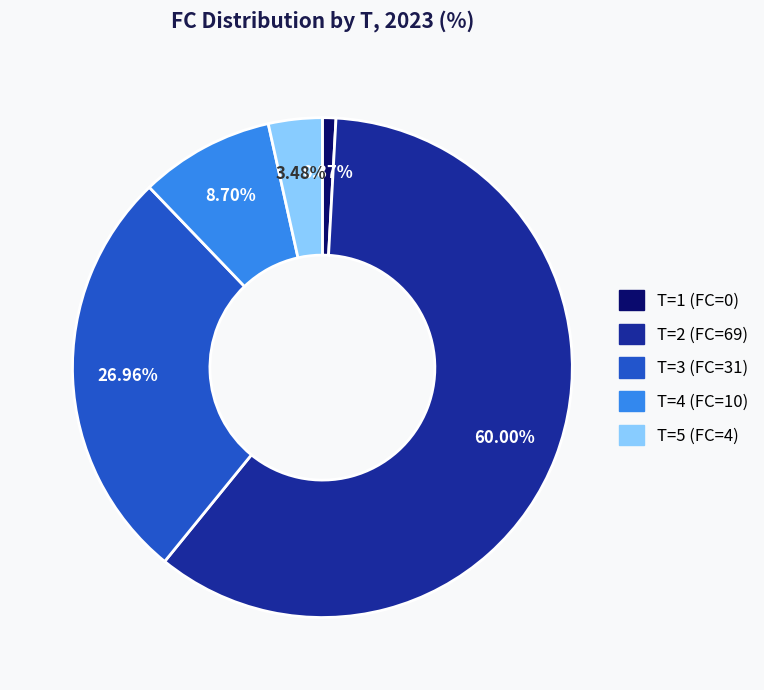

Which has a higher value, T=3 (FC=31) or T=1 (FC=0)?

T=3 (FC=31)